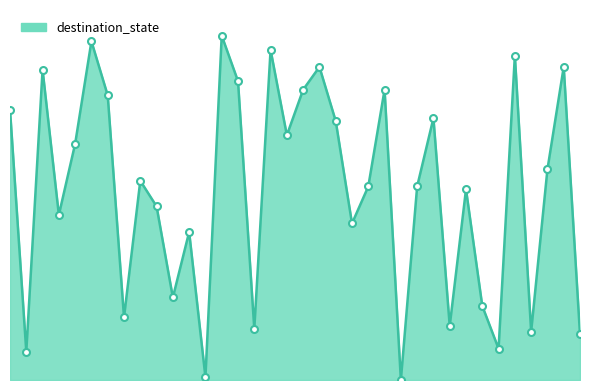

What is the difference between the maximum and second lowest values?

120